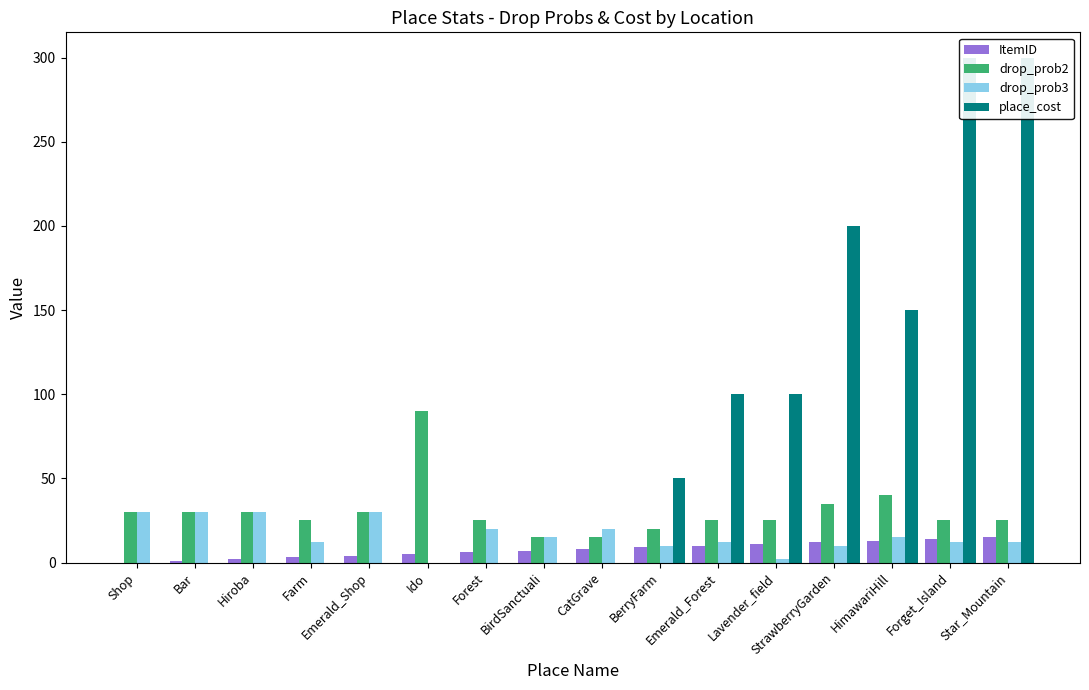

Reading right to left, list all the values displayed in this chart.

ItemID: Star_Mountain=15	Forget_Island=14	HimawariHill=13	StrawberryGarden=12	Lavender_field=11	Emerald_Forest=10	BerryFarm=9	CatGrave=8	BirdSanctuali=7	Forest=6	Ido=5	Emerald_Shop=4	Farm=3	Hiroba=2	Bar=1	Shop=0
drop_prob2: Star_Mountain=25	Forget_Island=25	HimawariHill=40	StrawberryGarden=35	Lavender_field=25	Emerald_Forest=25	BerryFarm=20	CatGrave=15	BirdSanctuali=15	Forest=25	Ido=90	Emerald_Shop=30	Farm=25	Hiroba=30	Bar=30	Shop=30
drop_prob3: Star_Mountain=12	Forget_Island=12	HimawariHill=15	StrawberryGarden=10	Lavender_field=2	Emerald_Forest=12	BerryFarm=10	CatGrave=20	BirdSanctuali=15	Forest=20	Ido=0	Emerald_Shop=30	Farm=12	Hiroba=30	Bar=30	Shop=30
place_cost: Star_Mountain=300	Forget_Island=300	HimawariHill=150	StrawberryGarden=200	Lavender_field=100	Emerald_Forest=100	BerryFarm=50	CatGrave=0	BirdSanctuali=0	Forest=0	Ido=0	Emerald_Shop=0	Farm=0	Hiroba=0	Bar=0	Shop=0